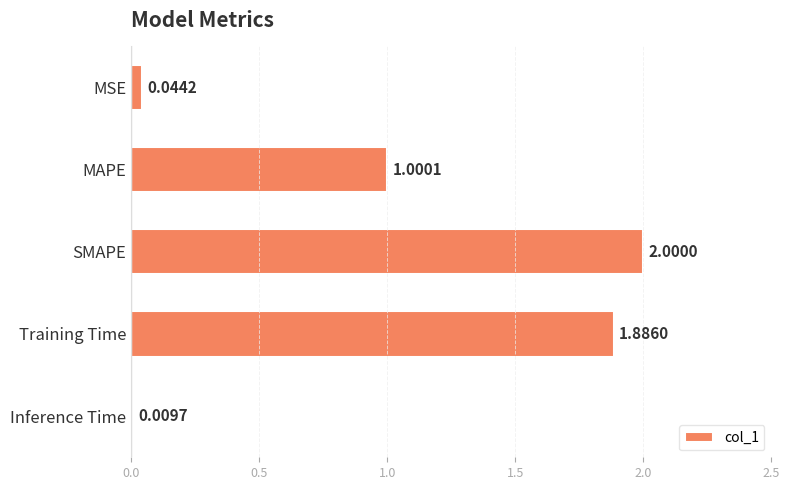

How many data points are less than 1?

2